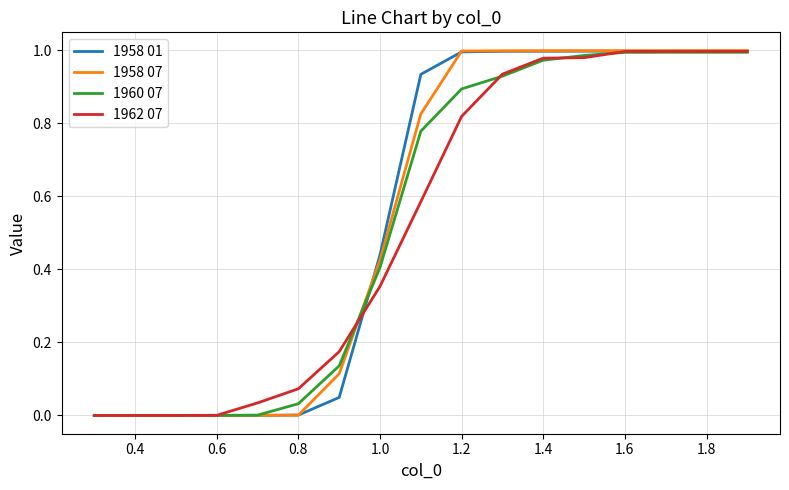

Which series has the largest range (max minus min)?

1958 07